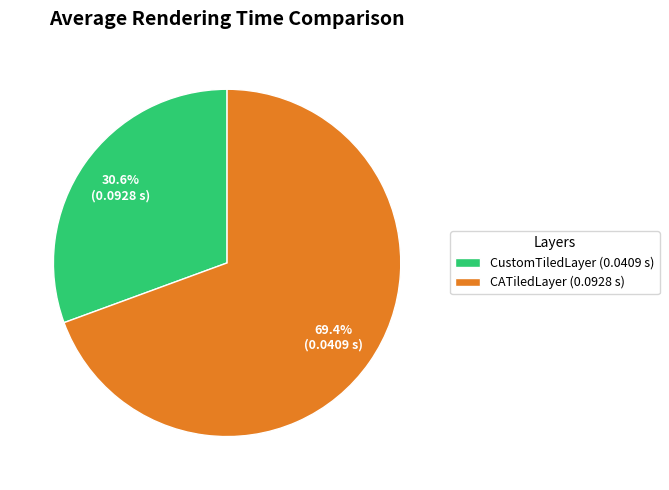

To the nearest percent, what is the difference between the CustomTiledLayer and CATiledLayer slice percentages?

39%